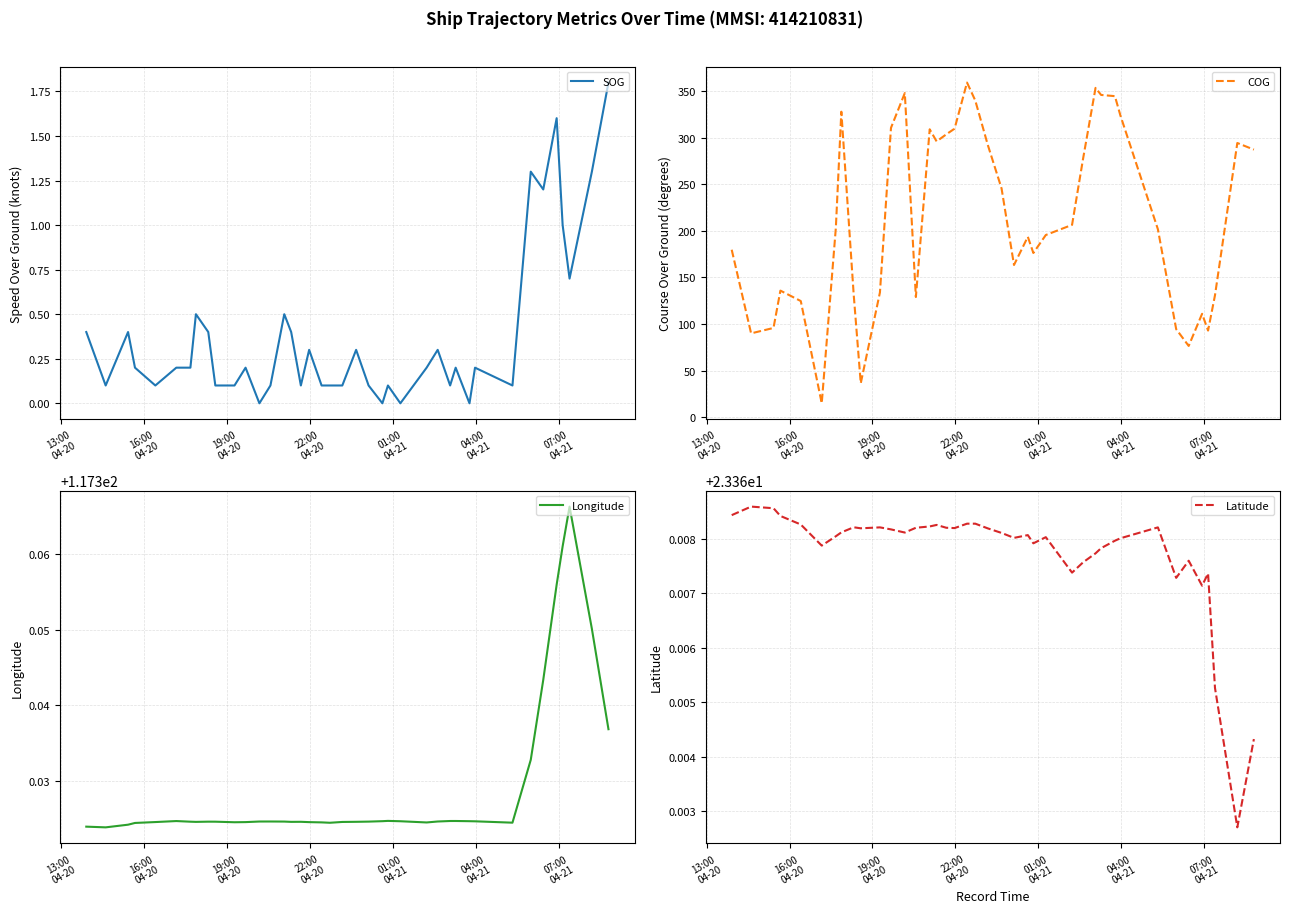

True or false: COG and SOG cross at least once.

False